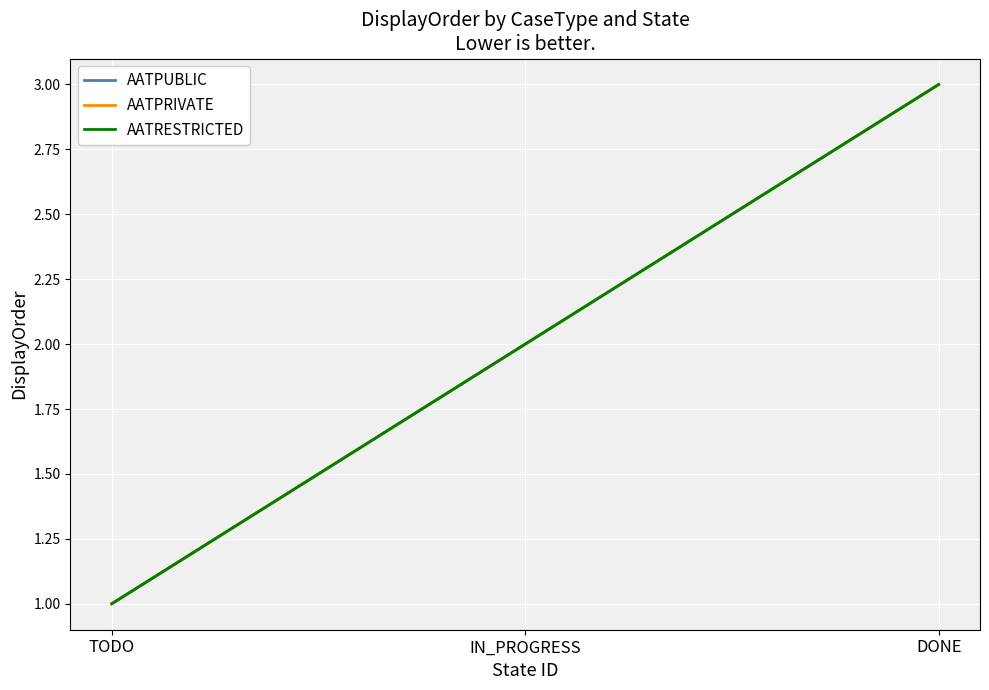

Does the chart display data point markers on the line(s)?

No